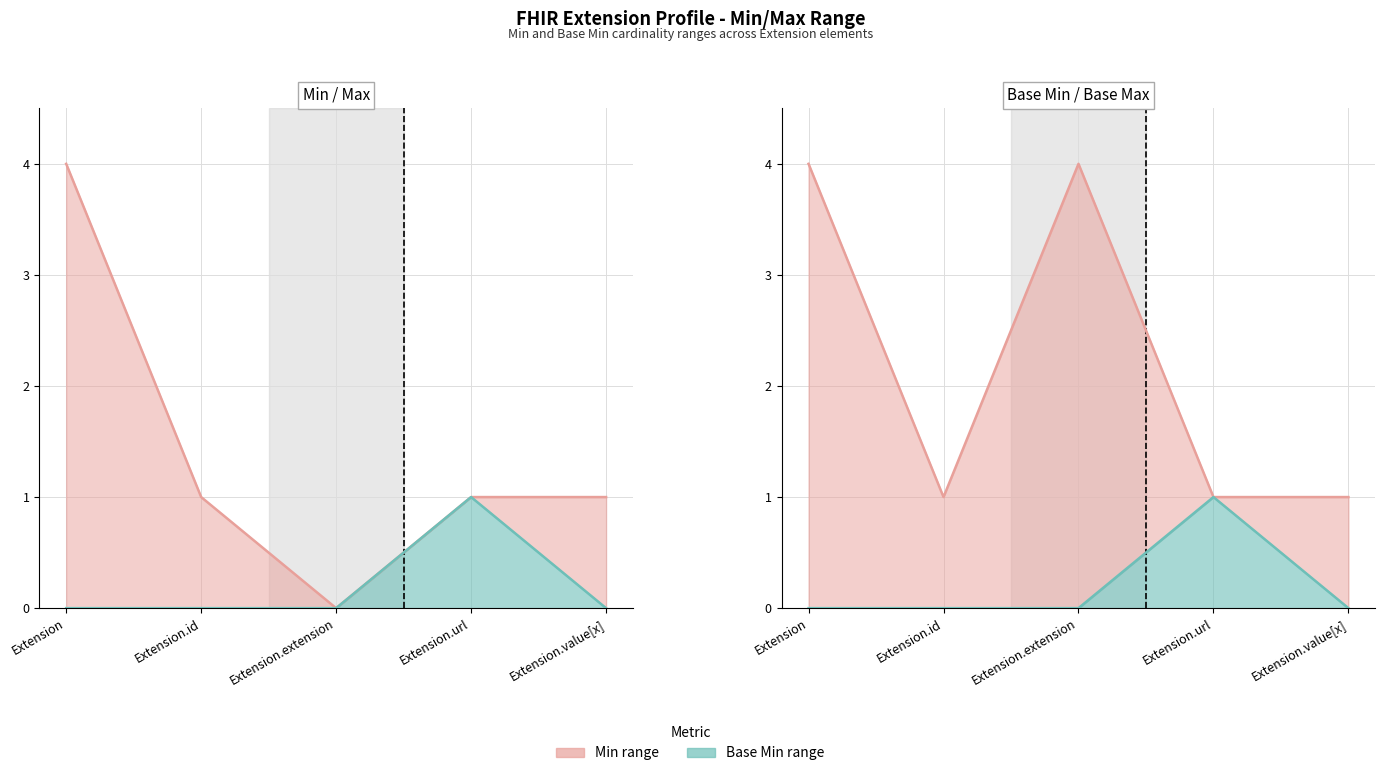

What is the difference between the highest and lowest values at Extension.id?

1